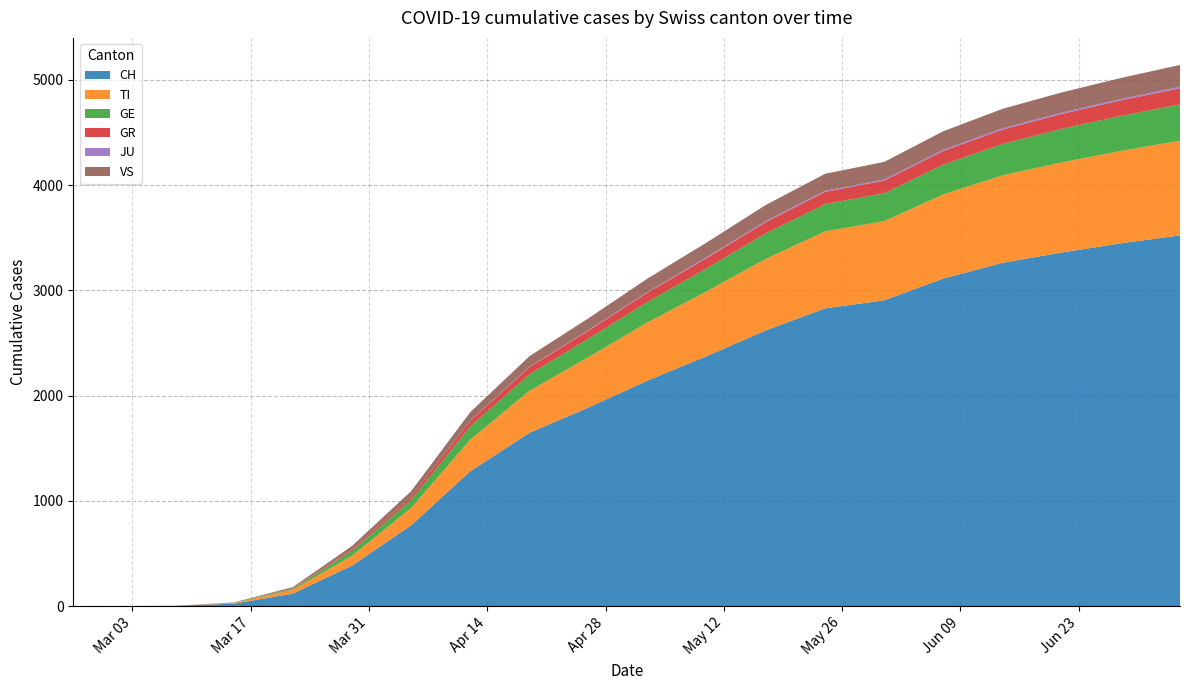

Reading left to right, list all the values displayed in this chart.

CH: 0	0	2	22	118	384	767	1281	1646	1887	2143	2375	2620	2828	2905	3112	3261	3359	3446	3522
TI: 0	0	0	6	37	93	165	301	399	479	553	616	680	732	752	800	831	856	878	899
GE: 0	0	0	4	10	48	77	126	157	175	195	219	241	259	265	282	298	319	332	345
GR: 0	0	0	0	4	15	30	52	67	76	88	97	108	116	120	130	136	141	148	153
JU: 0	0	0	0	0	0	0	2	4	5	6	8	10	10	11	12	13	13	14	15
VS: 0	0	0	2	11	31	53	81	101	113	128	140	153	162	167	176	185	192	199	207